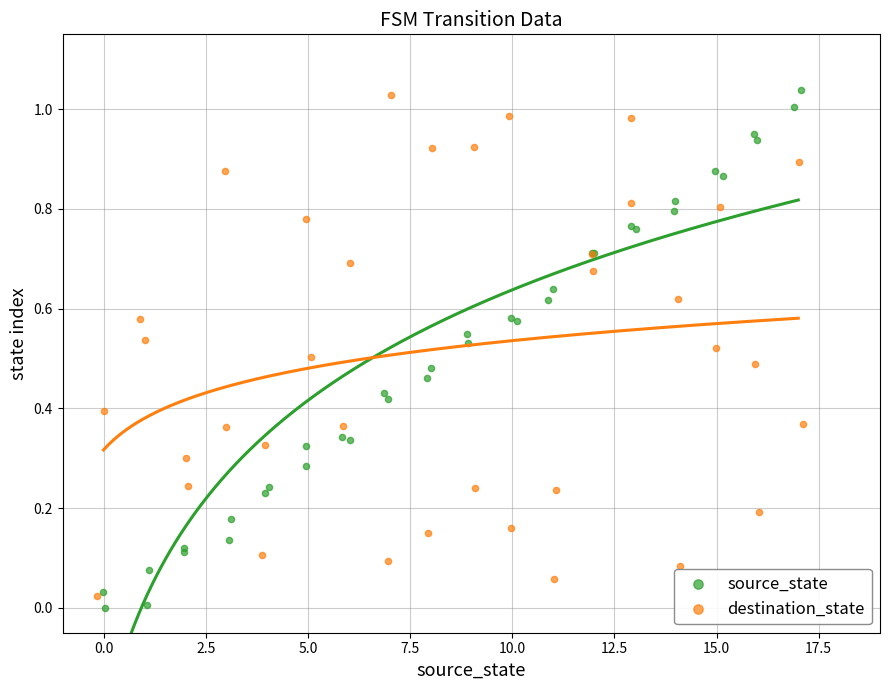

Which series reaches the maximum Y coordinate?

source_state